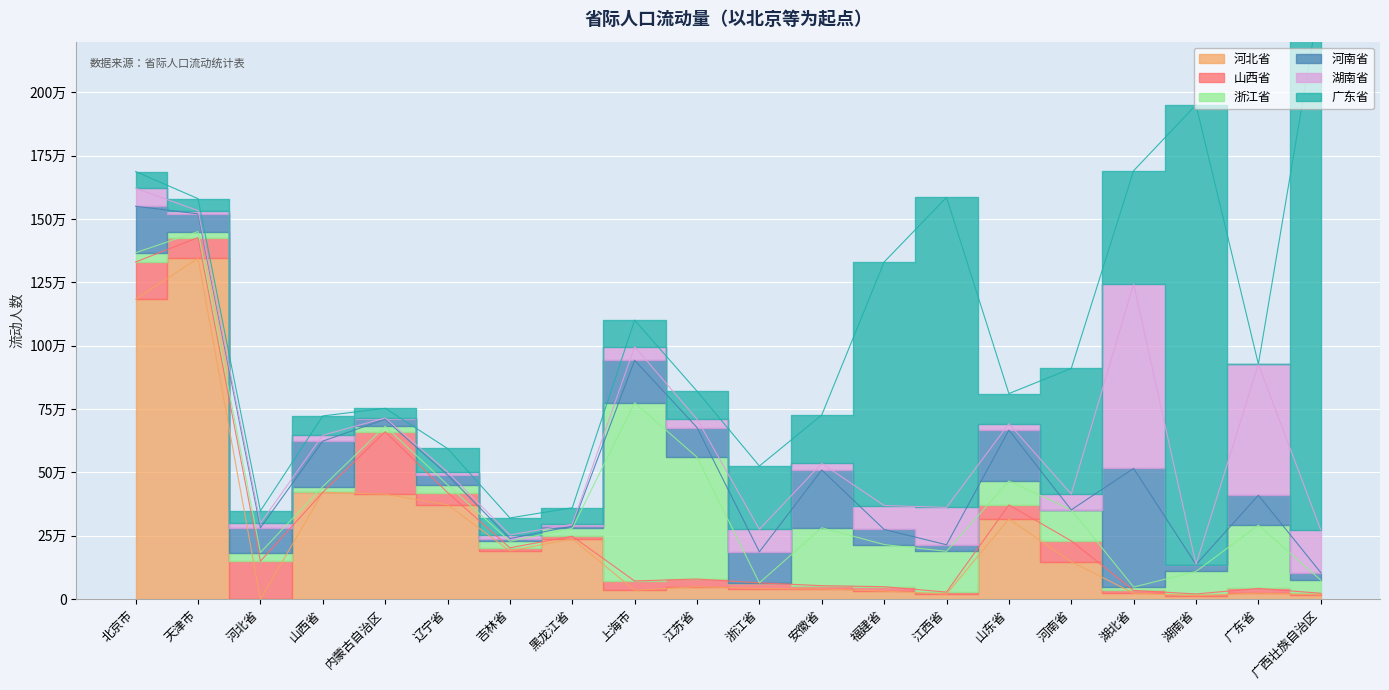

After their last crossing, which series has the higher values: 山西省 or 广东省?

广东省